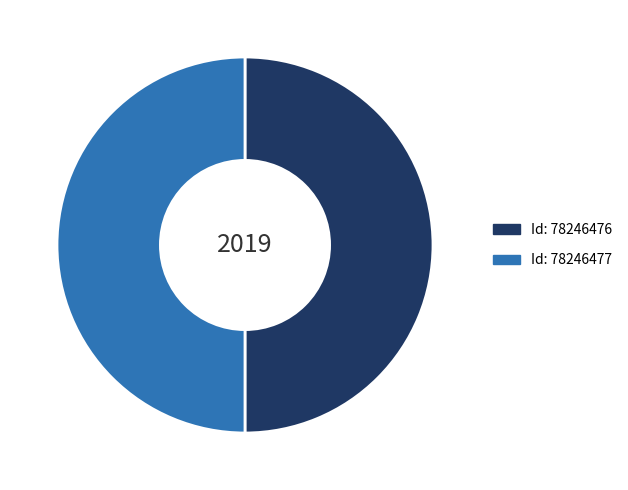

How many segments does this pie chart have?

2